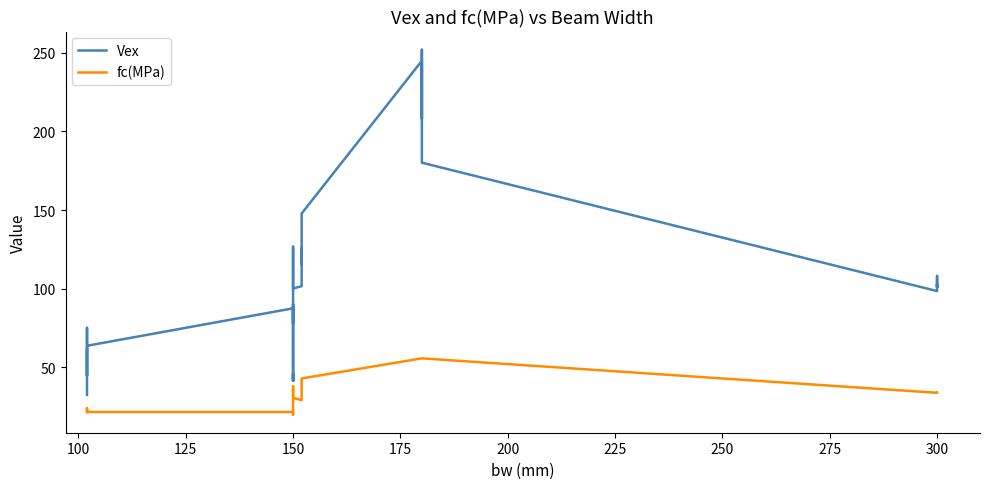

What are all the series names shown in the legend?

Vex, fc(MPa)